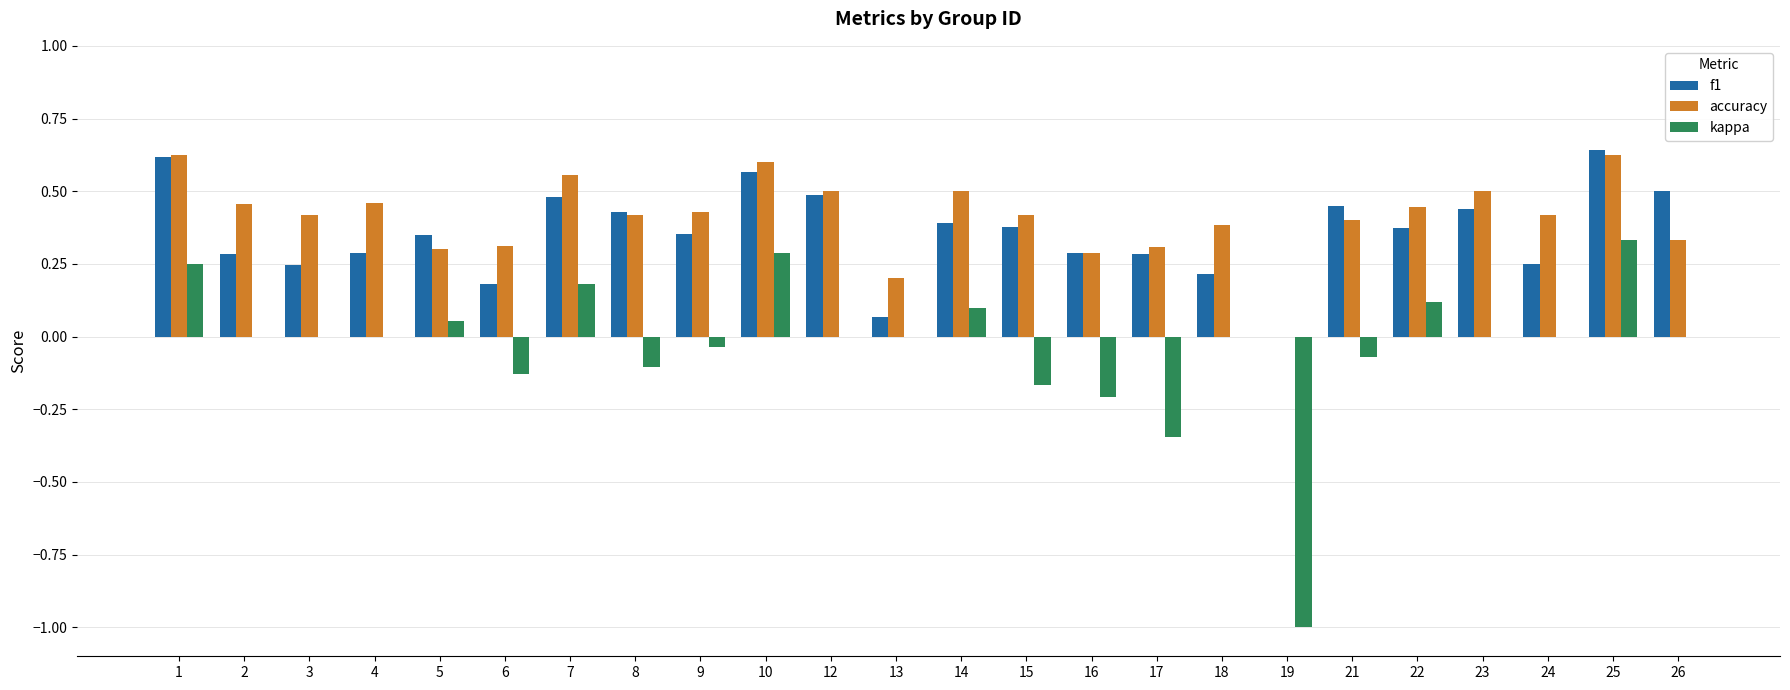

What is the sum of all kappa values?

-0.7